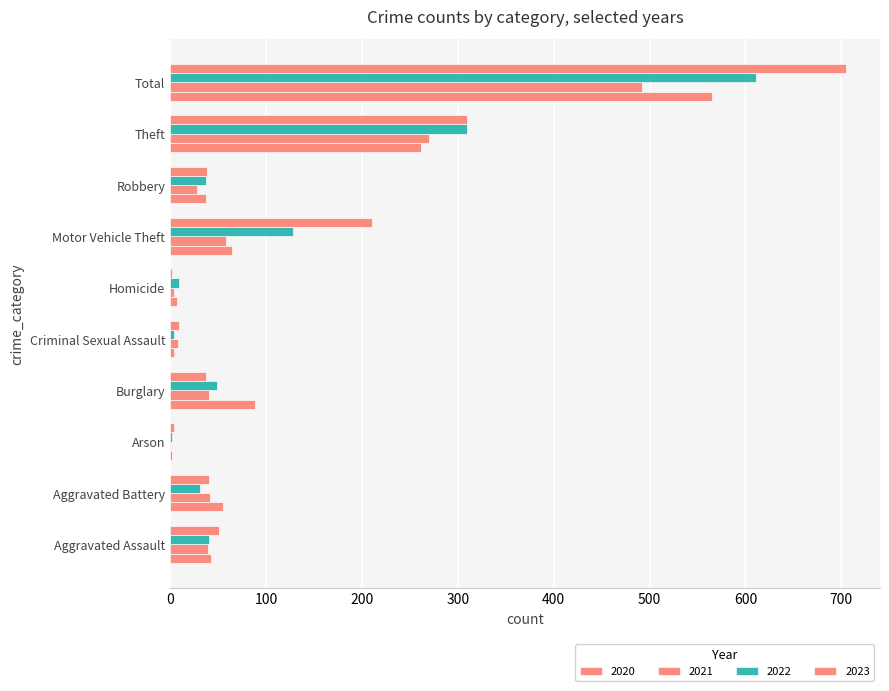

Which label corresponds to the smallest value in the chart?

Arson